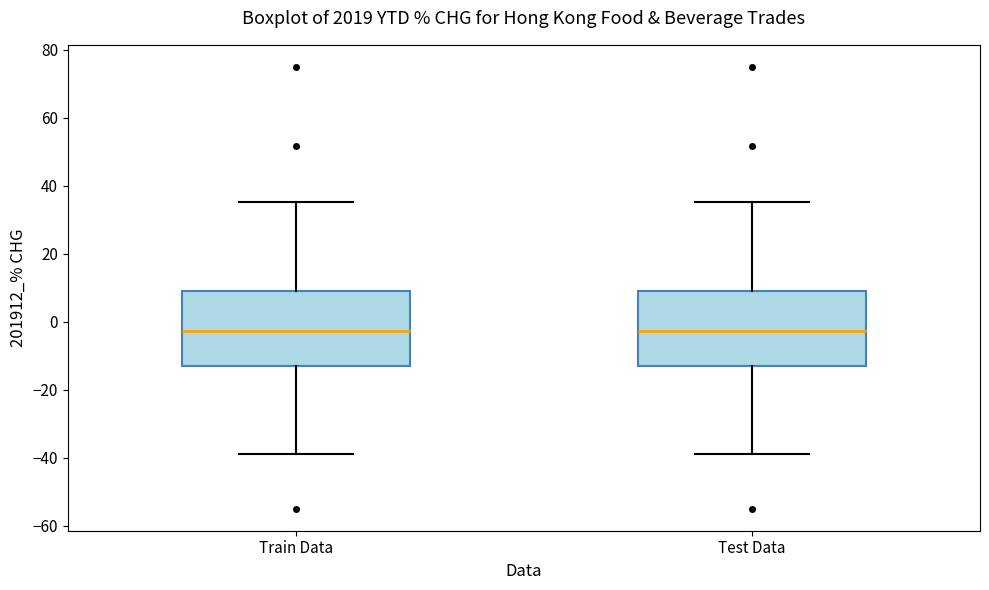

Where does the lower whisker of the box for Test Data end on the y-axis? The values are not printed on the chart, so give them approximately, as read against the axis.

-38